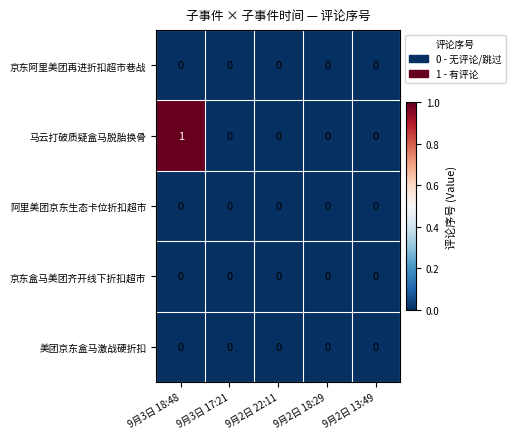

Reading left to right, list all the values displayed in this chart.

京东阿里美团再进折扣超市巷战: 0	0	0	0	0
马云打破质疑盒马脱胎换骨: 1	0	0	0	0
阿里美团京东生态卡位折扣超市: 0	0	0	0	0
京东盒马美团齐开线下折扣超市: 0	0	0	0	0
美团京东盒马激战硬折扣: 0	0	0	0	0